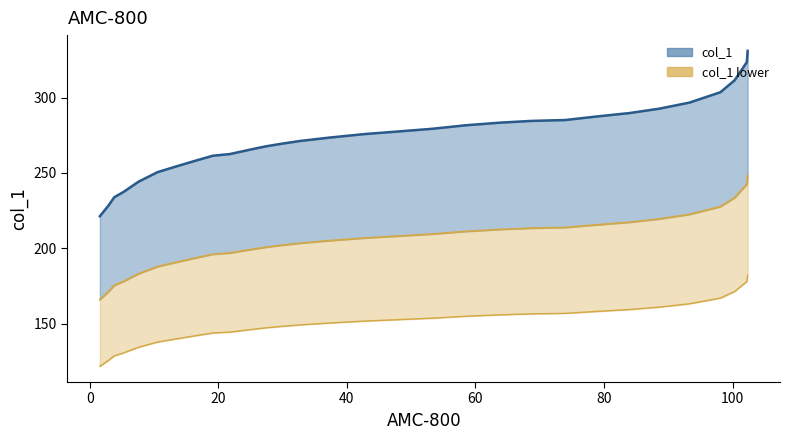

The col_1 base series shows 234.3 at 16. True or false?

False